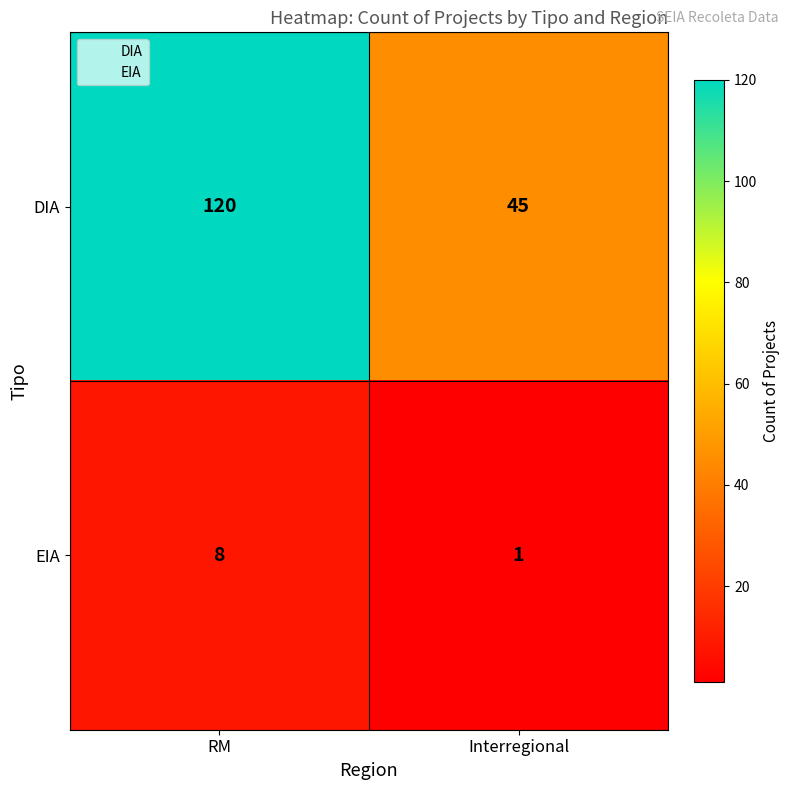

How many data points does each series have?

2